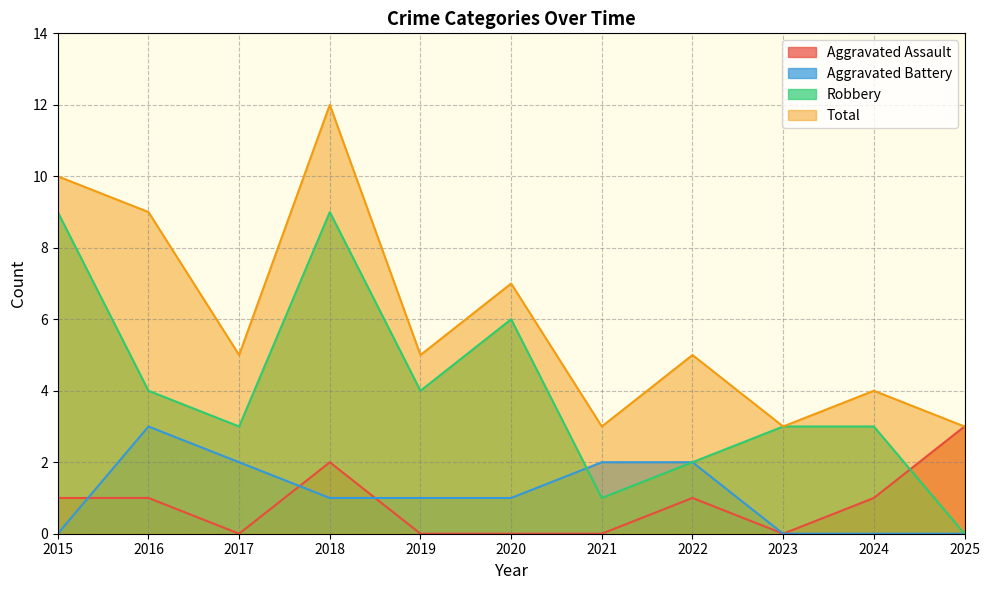

Is the value of Robbery at 2020 greater than the value of Aggravated Battery at 2023?

Yes